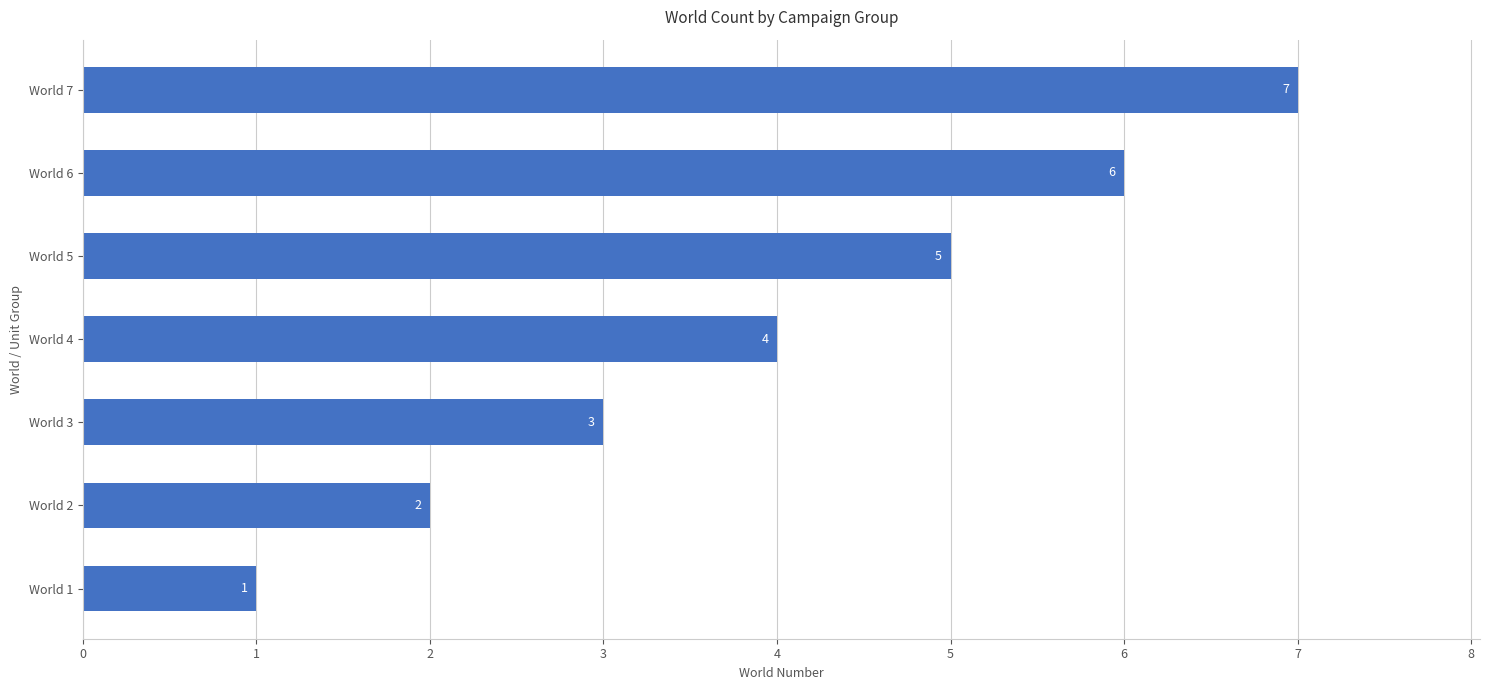

How many values are below 4?

3